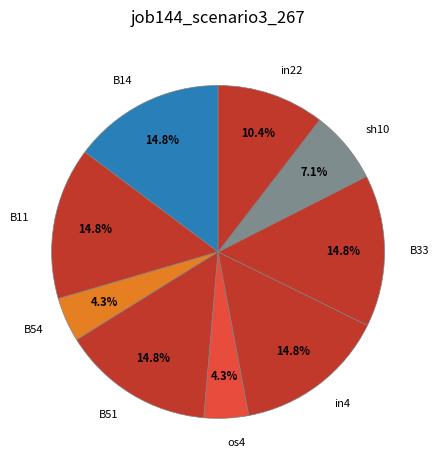

True or false: sh10 accounts for 2% of the total.

False